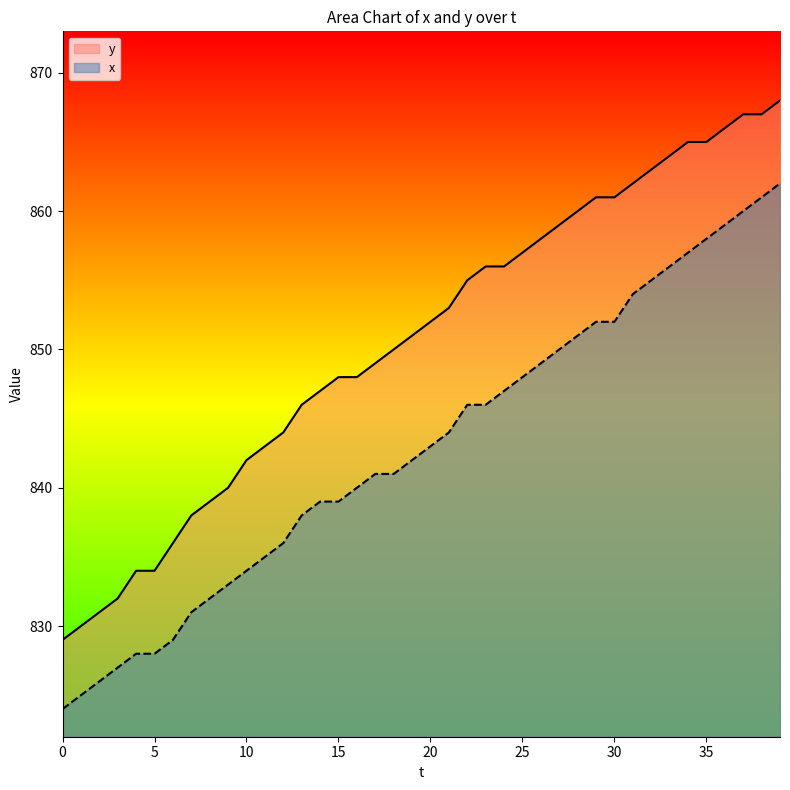

Which series has the largest range (max minus min)?

y